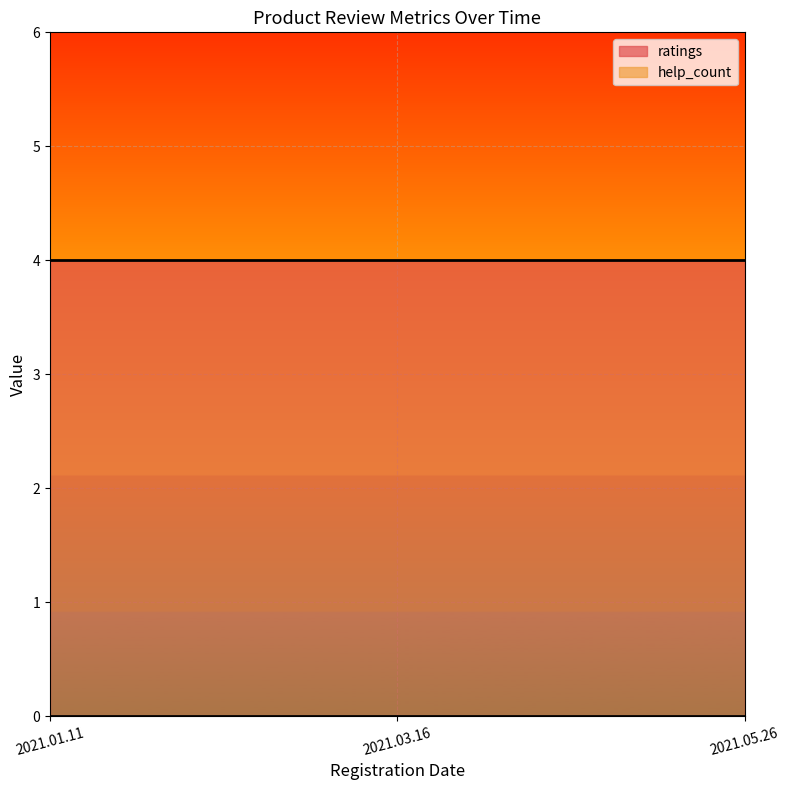

Where is help_count nearest to the value 0?

2021.01.11